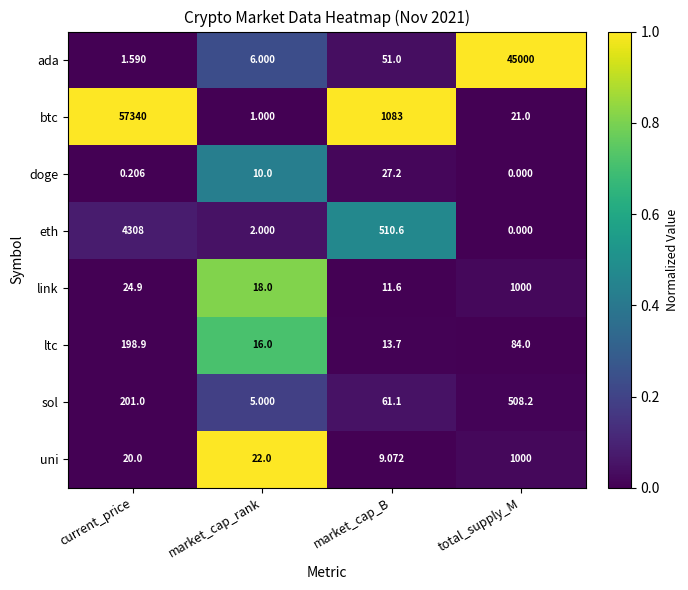

What is the maximum value shown in the chart?

57340.0